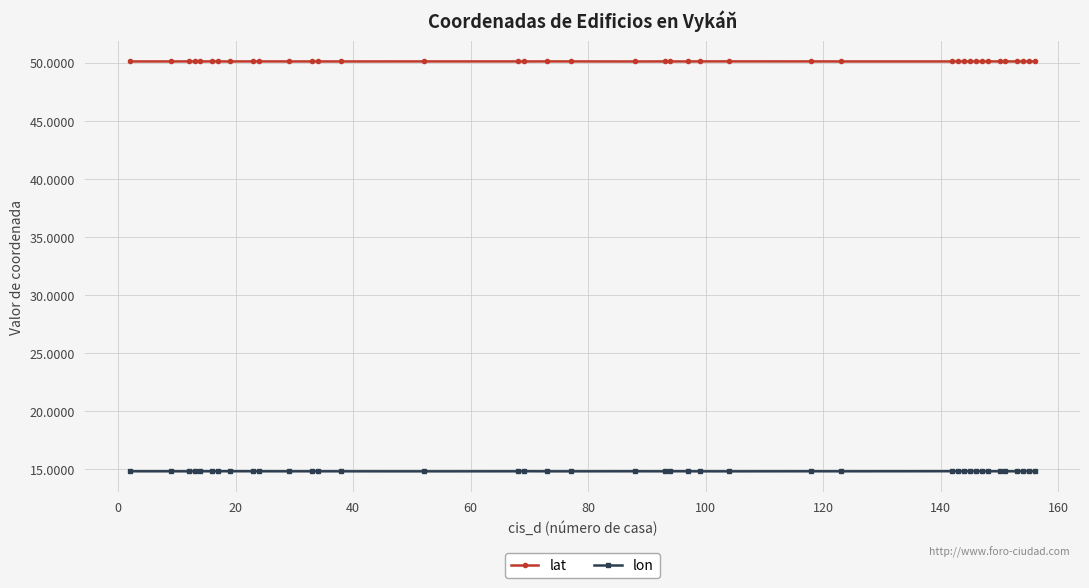

What is the sum of all lat values?

2004.8